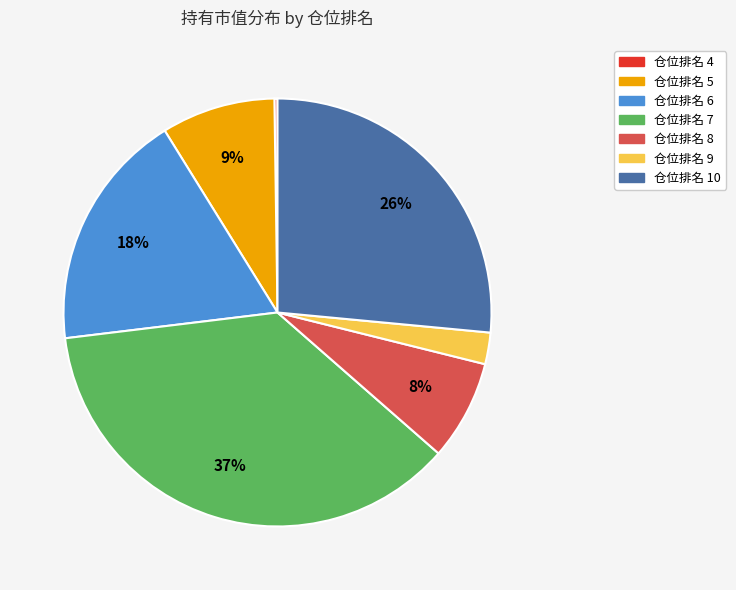

Between 仓位排名 10 and 仓位排名 9, which is larger?

仓位排名 10